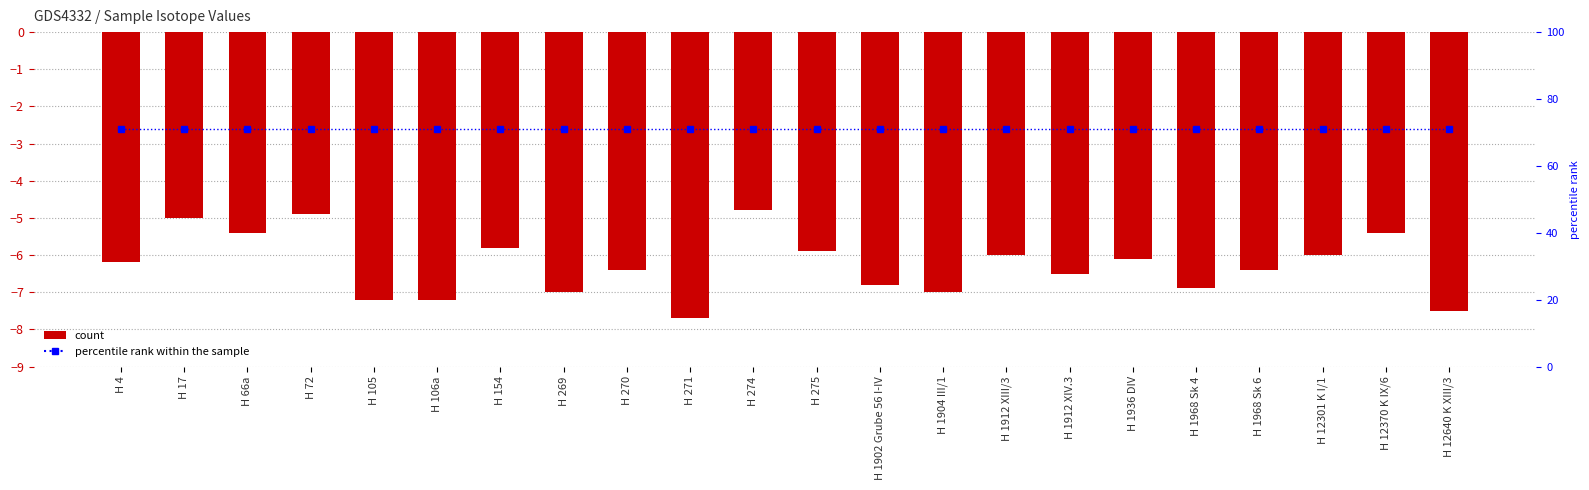

What is the difference between the second highest and second lowest values in the D series?

2.6